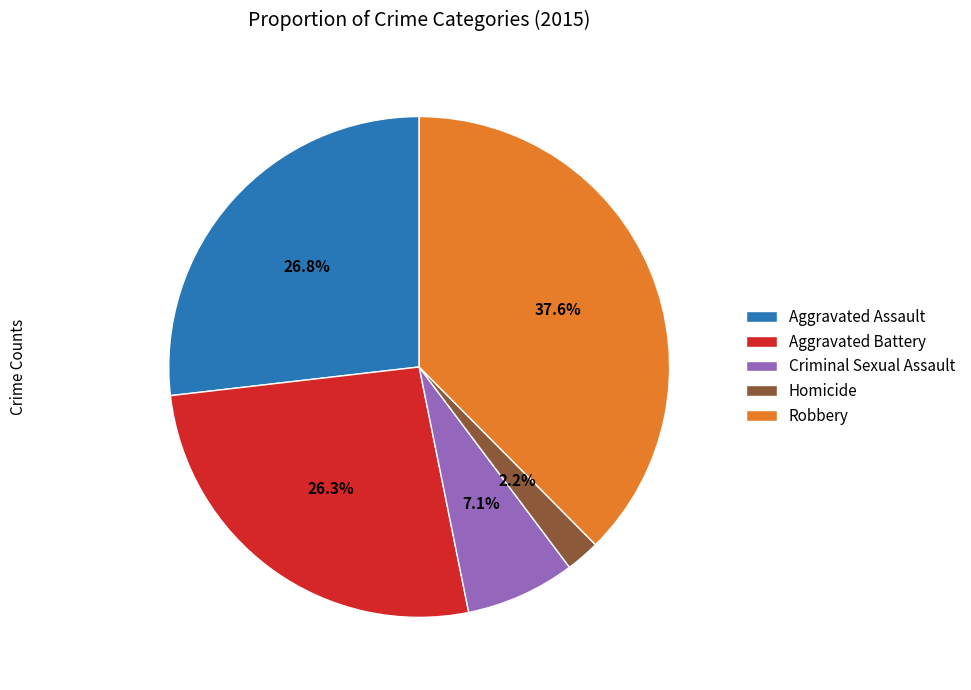

What portion of the pie excludes Aggravated Assault?

73.2%